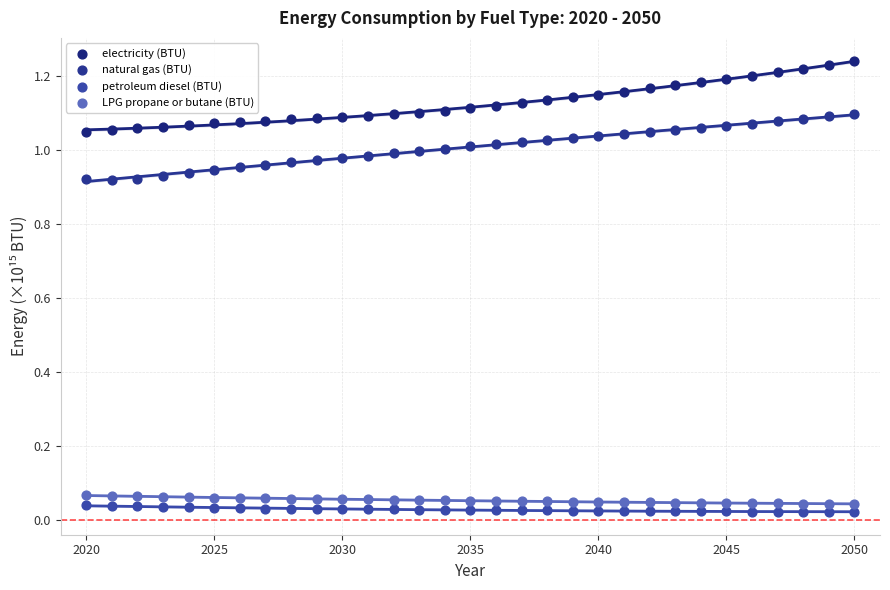

What is the X range (max minus min) for the scatter plot?

30.0